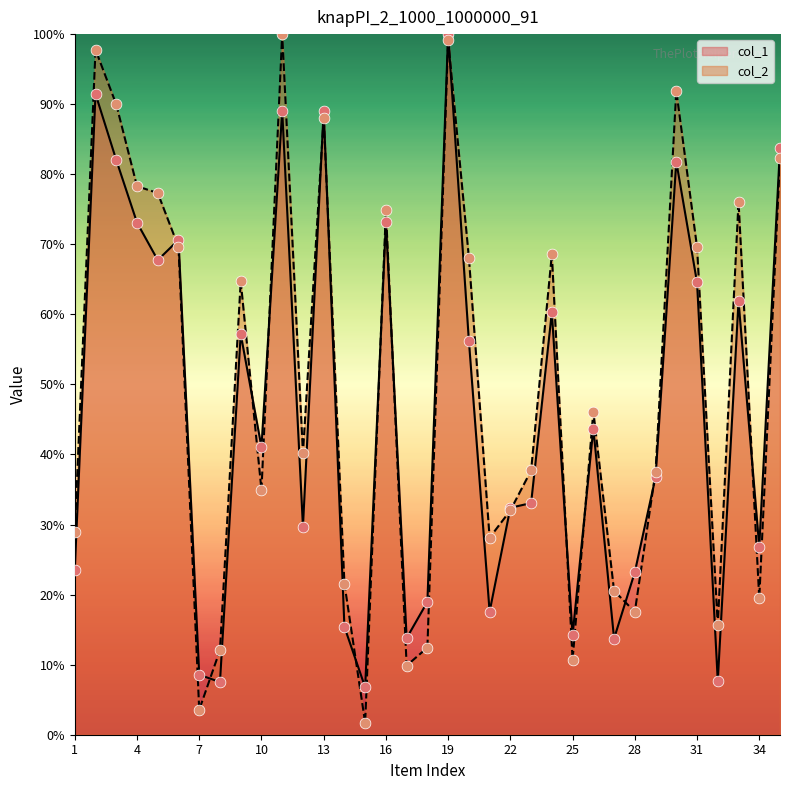

At which category is the sum across all series the highest?

19